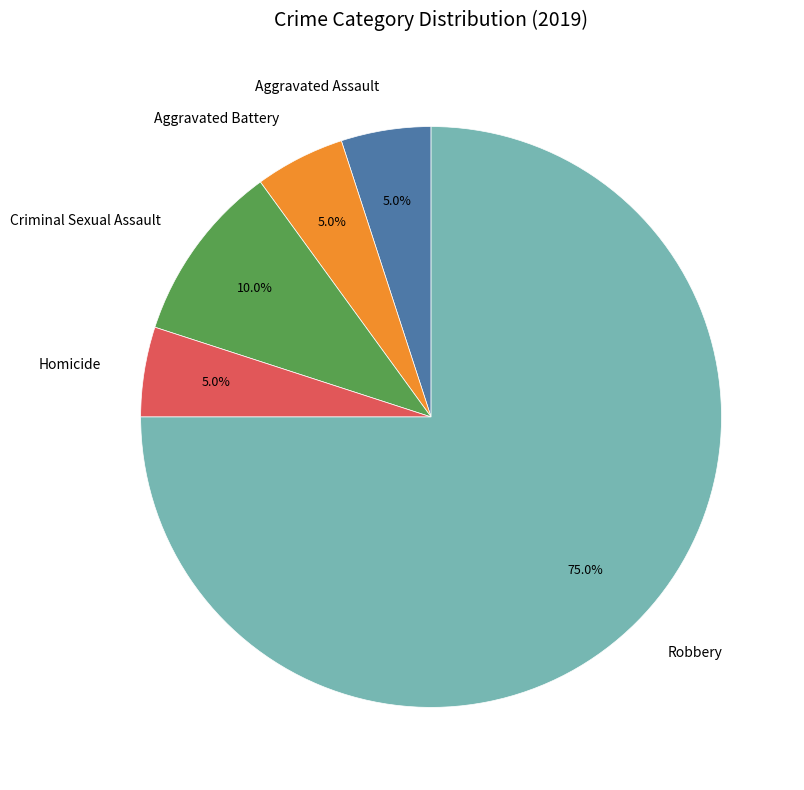

What percentage is the Aggravated Battery slice, to the nearest percent?

5%